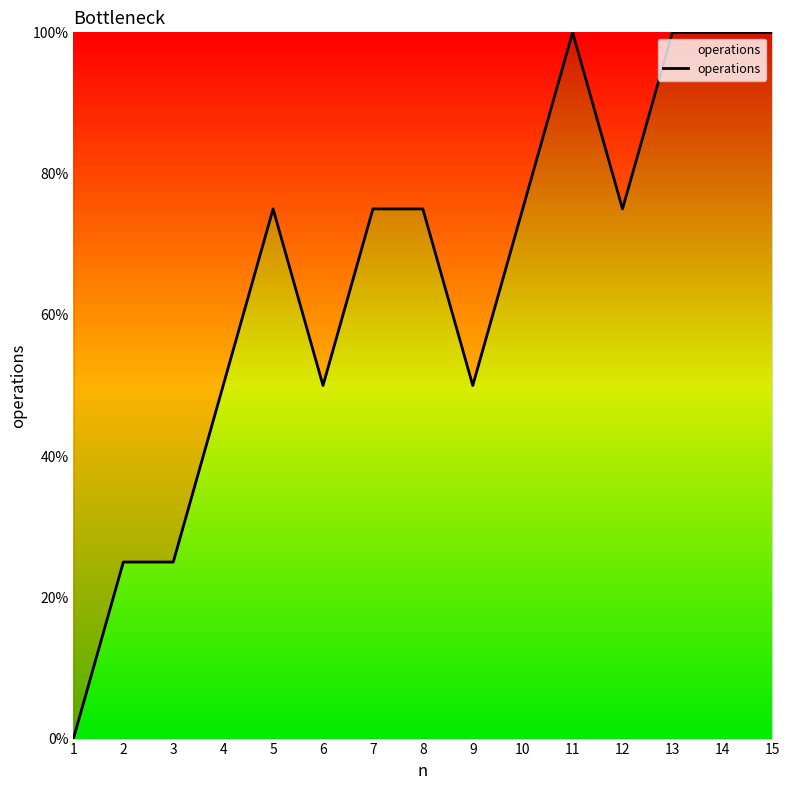

Does the chart display data point markers on the line(s)?

No